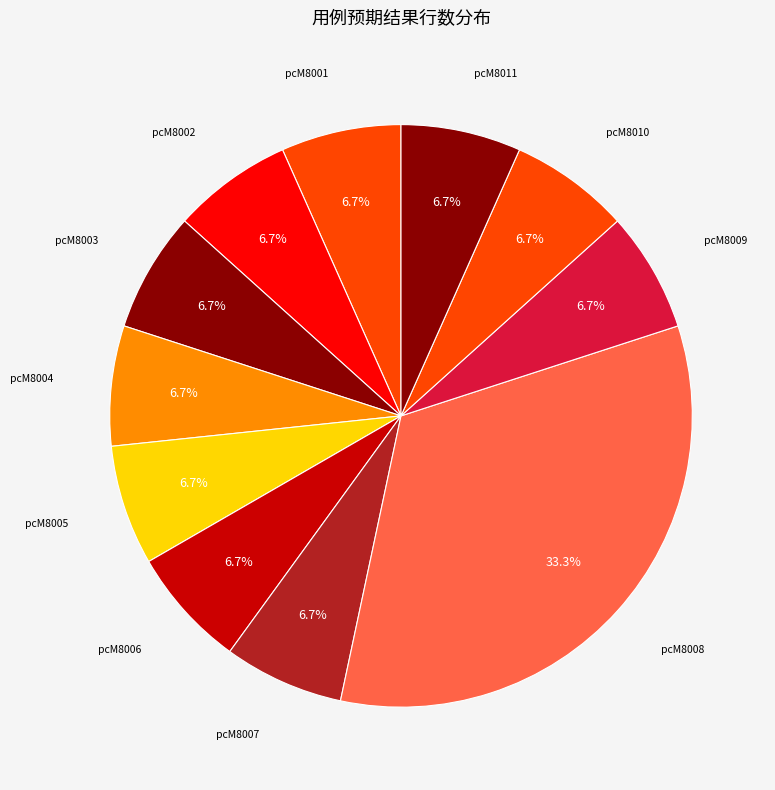

How many segments does this pie chart have?

11